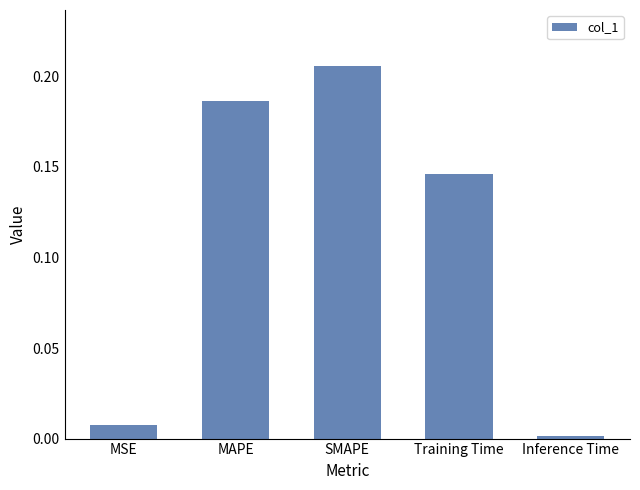

List the labels in order of value, largest first.

SMAPE, MAPE, Training Time, MSE, Inference Time